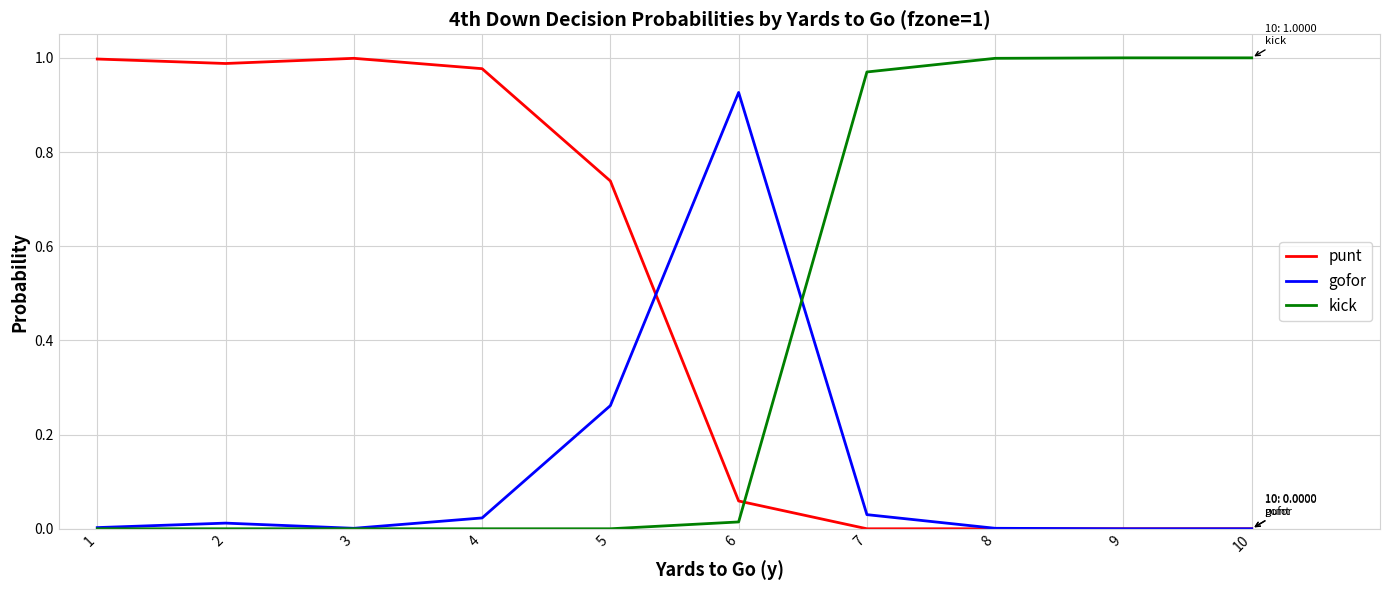

At how many categories does at least one series exceed 0?

10